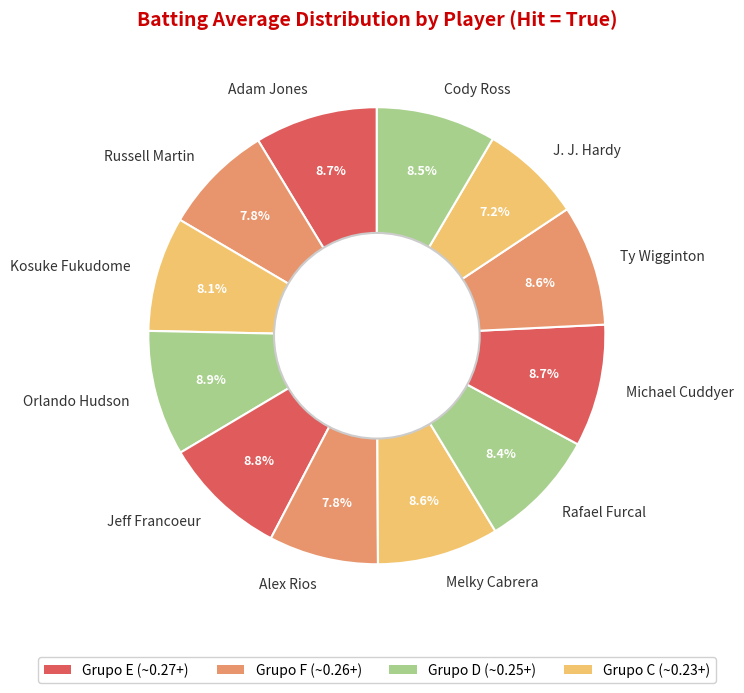

The Jeff Francoeur slice represents 2% of the pie. True or false?

False